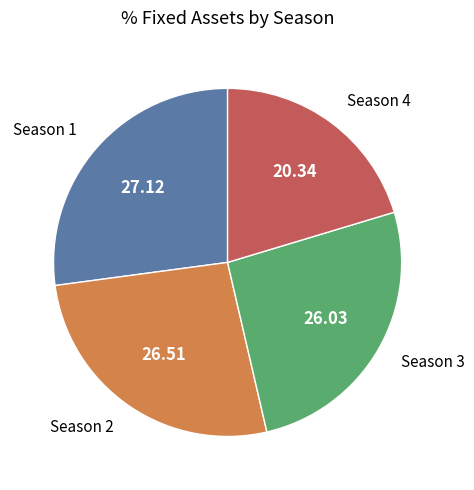

Count the number of slices in the pie.

4